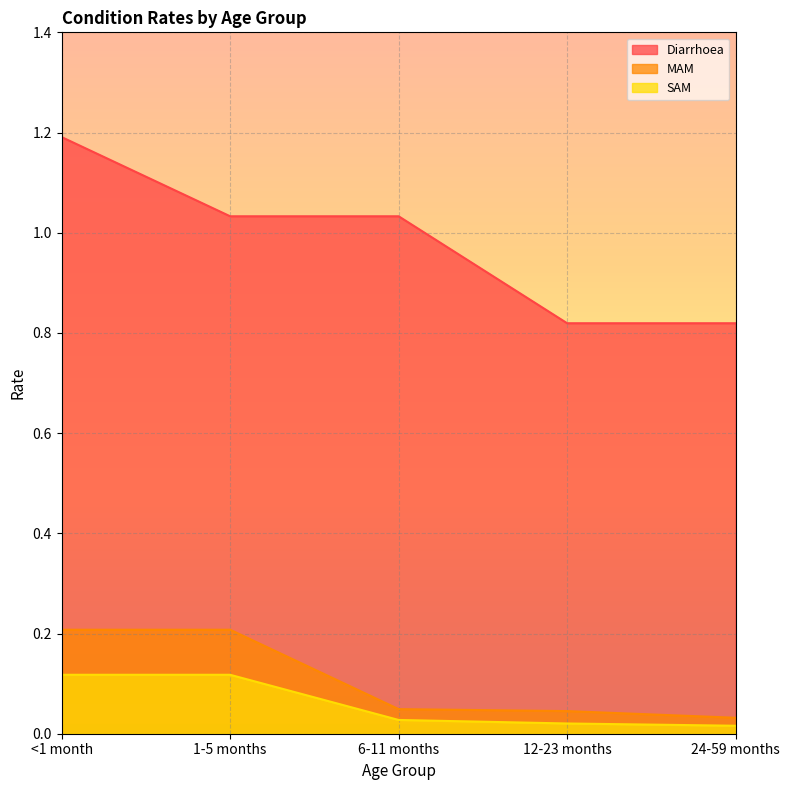

Reading left to right, what are all the values shown in this chart?

Diarrhoea: 1.2	1.0	1.0	0.8	0.8
MAM: 0.2	0.2	0.0	0.0	0.0
SAM: 0.1	0.1	0.0	0.0	0.0